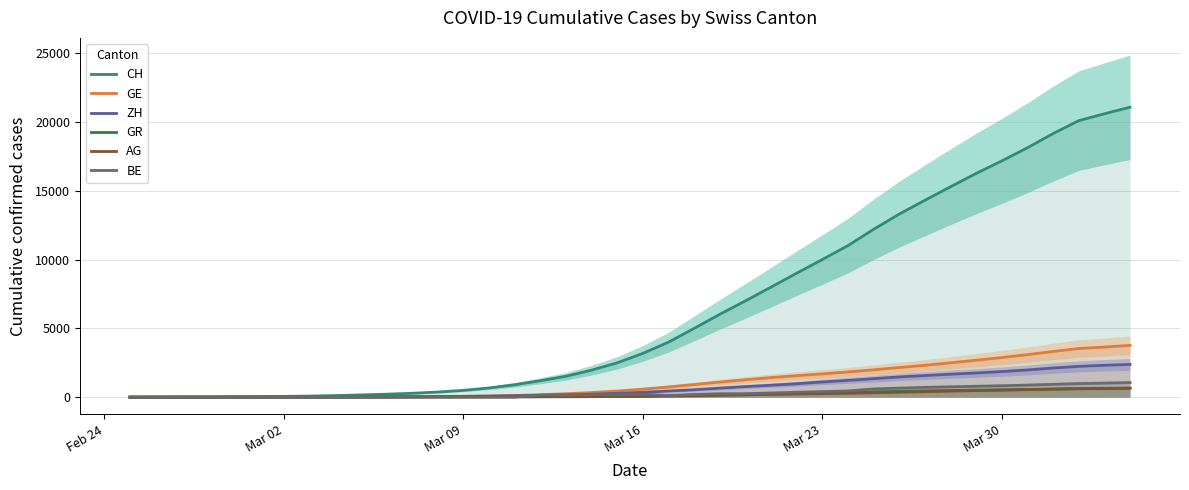

What is the maximum value for ZH?

2385.3